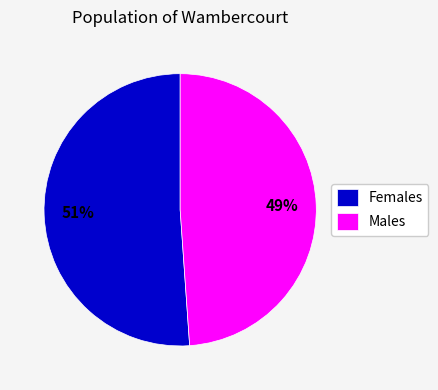

To the nearest percent, what portion does Males represent?

49%